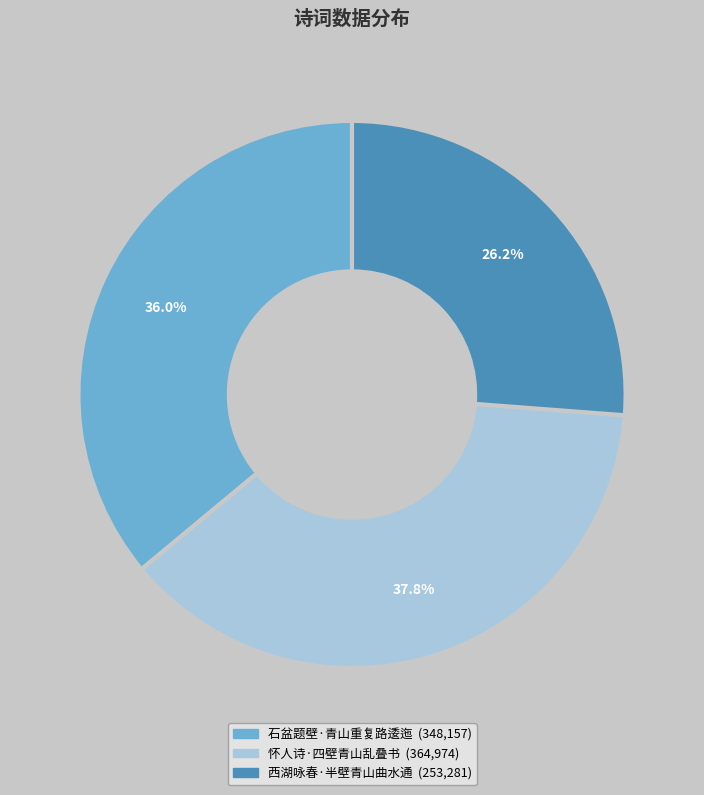

How many slices are in this pie chart?

3